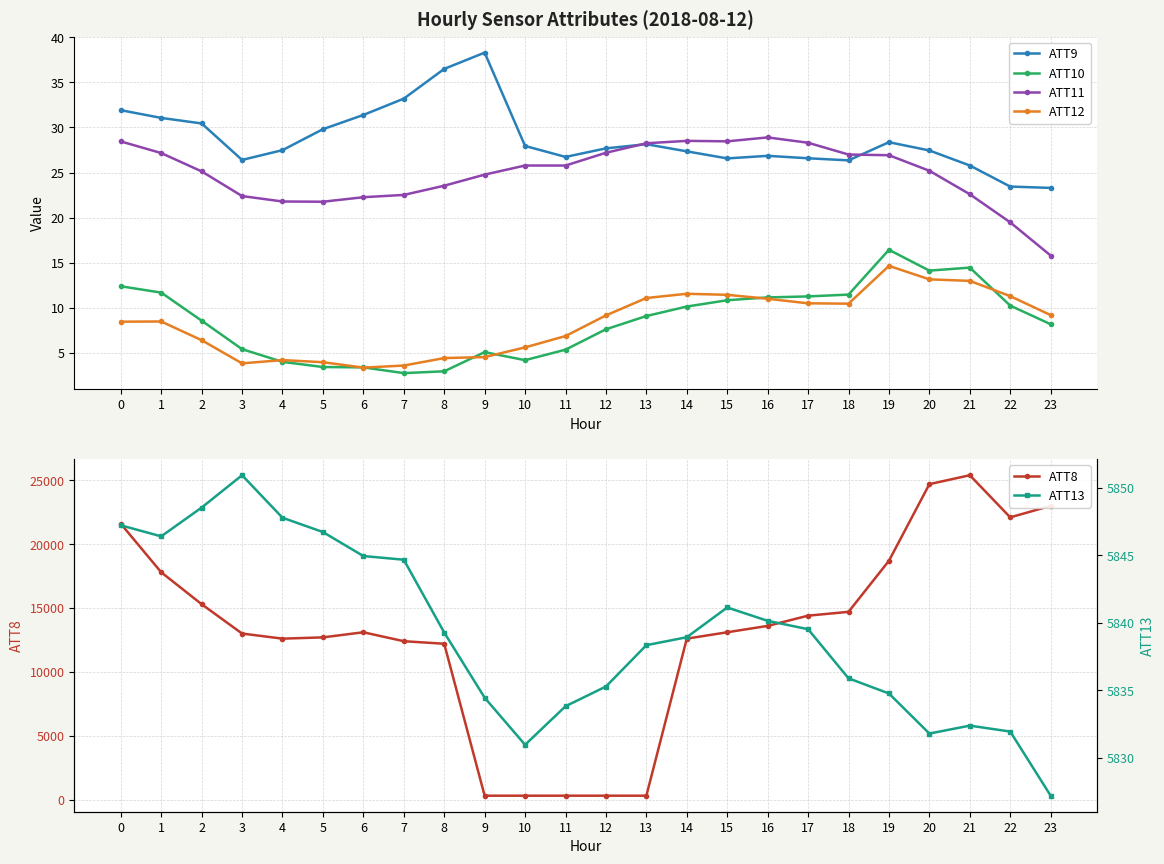

True or false: ATT11 has more than 1 interior local peaks.

True